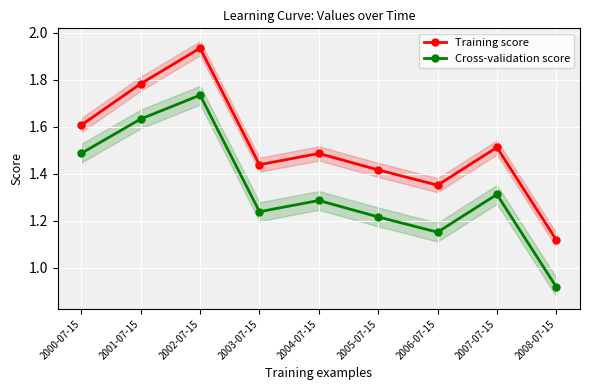

What is the spread (max minus min) of values at 2007-07-15?

0.2